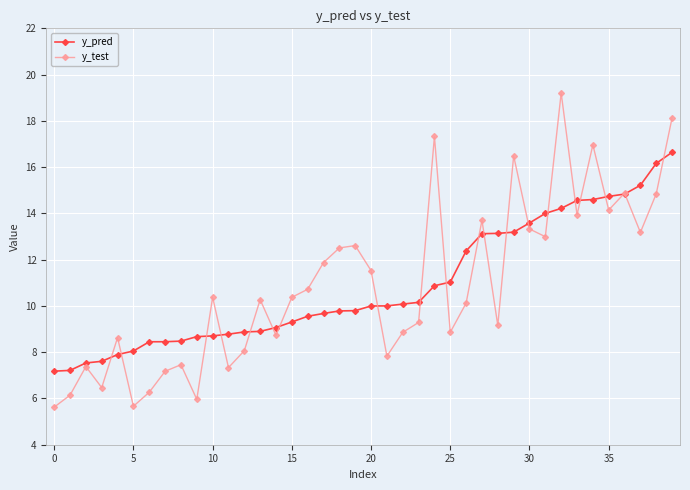

What is the value of the y_test point at the 37th from the left?

14.9